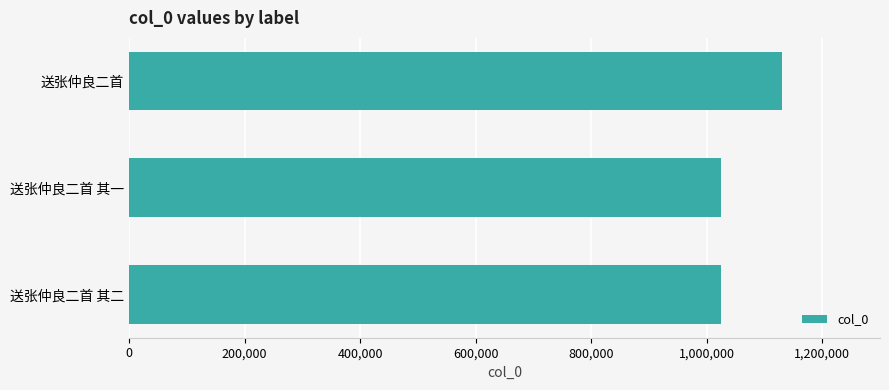

What is the greatest value displayed?

1130497